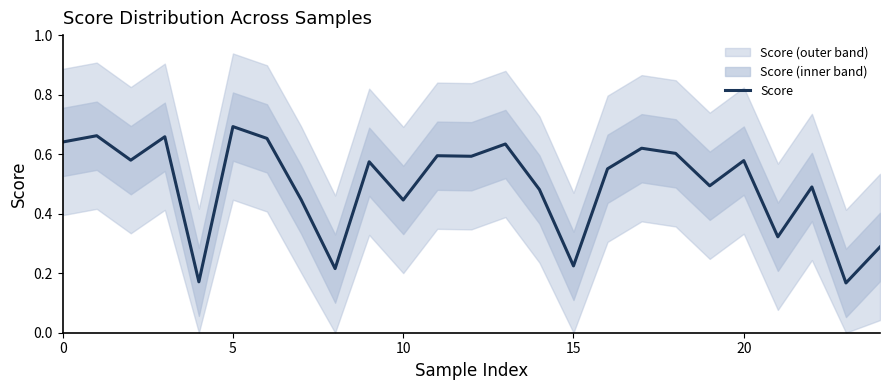

The chart shows a value of 0.6 at 18. True or false?

True